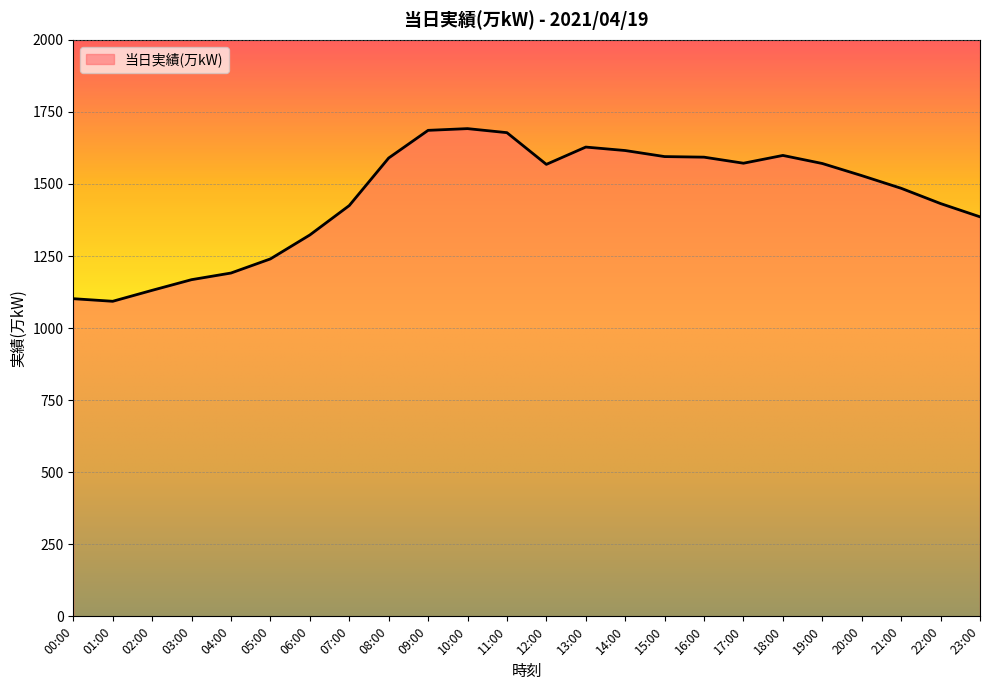

What is the smallest value displayed?

1093